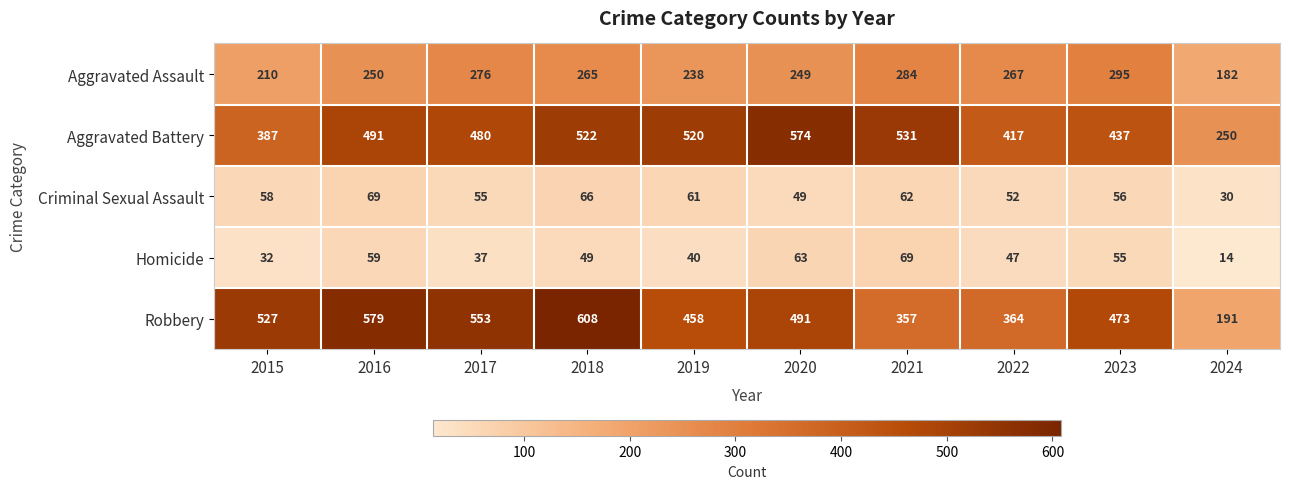

Rank the series at 2024 from highest to lowest value.

Aggravated Battery, Robbery, Aggravated Assault, Criminal Sexual Assault, Homicide